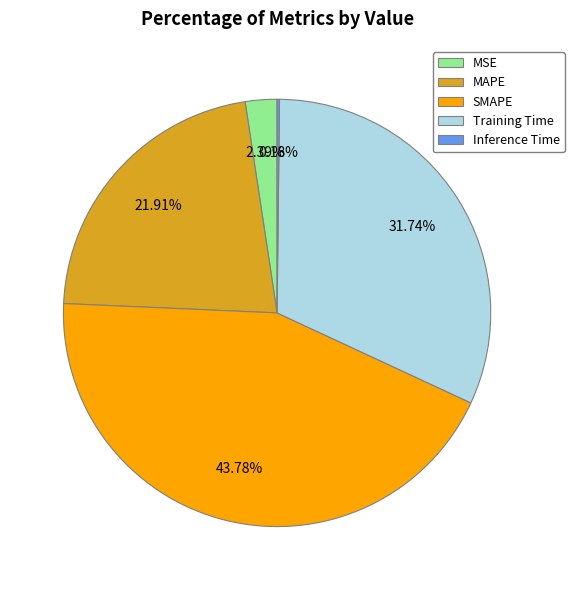

Which has a higher value, Training Time or MAPE?

Training Time